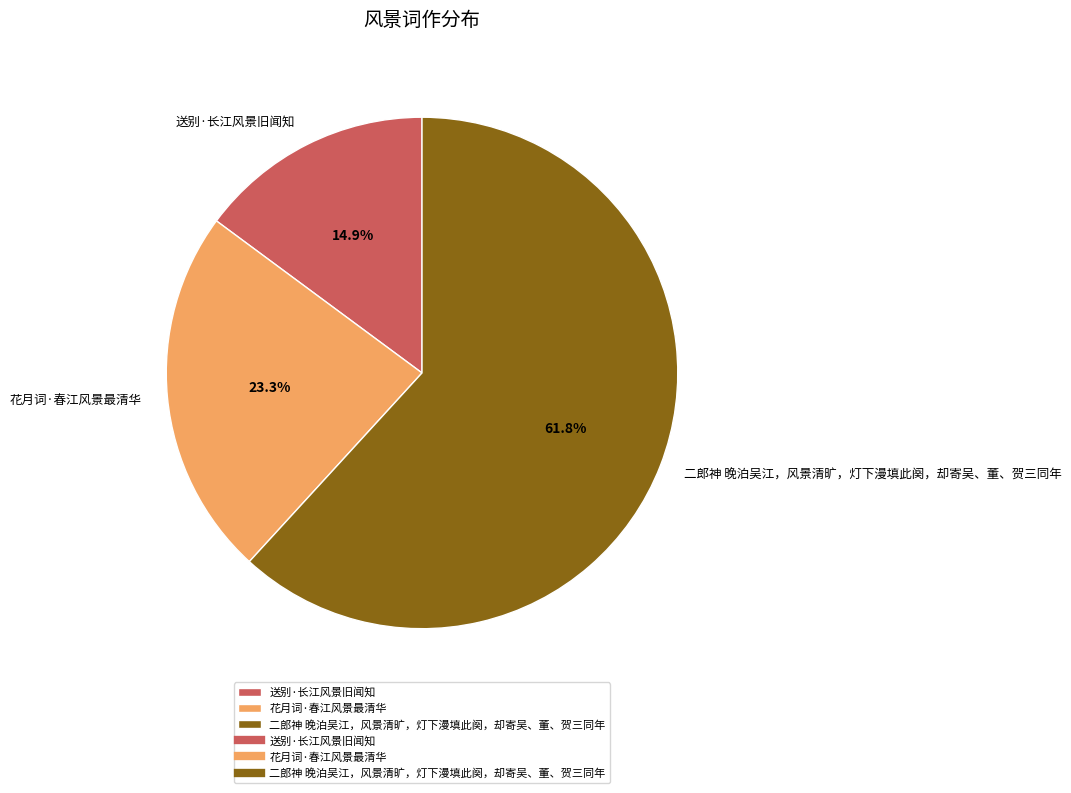

How many segments does this pie chart have?

3